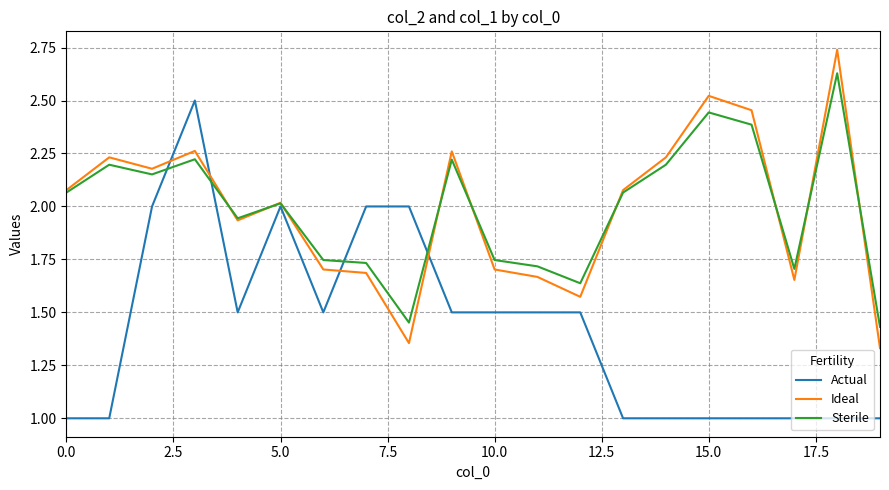

What is the minimum value shown in the chart?

1.0